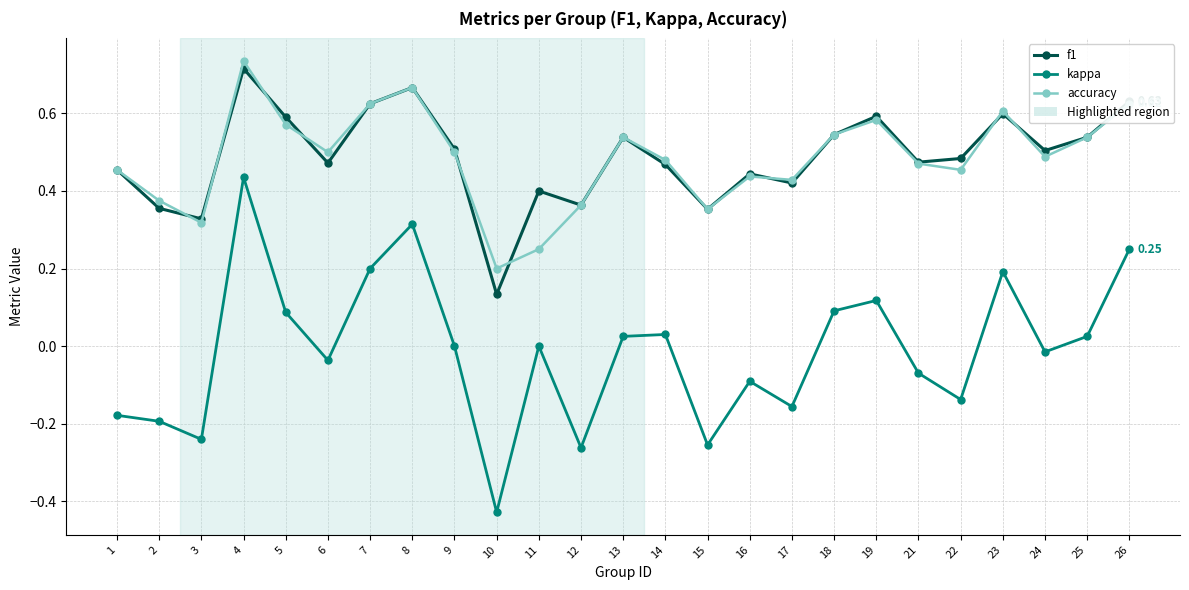

True or false: accuracy and kappa cross at least once.

False